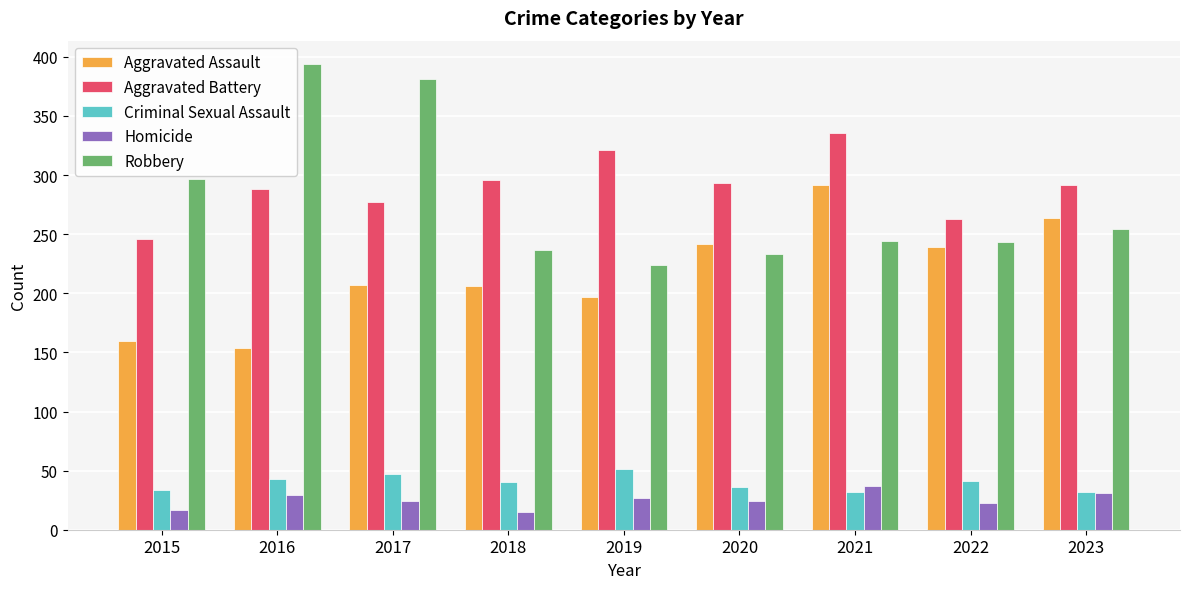

What is the value of the Homicide bar at the 8th from the left?

23